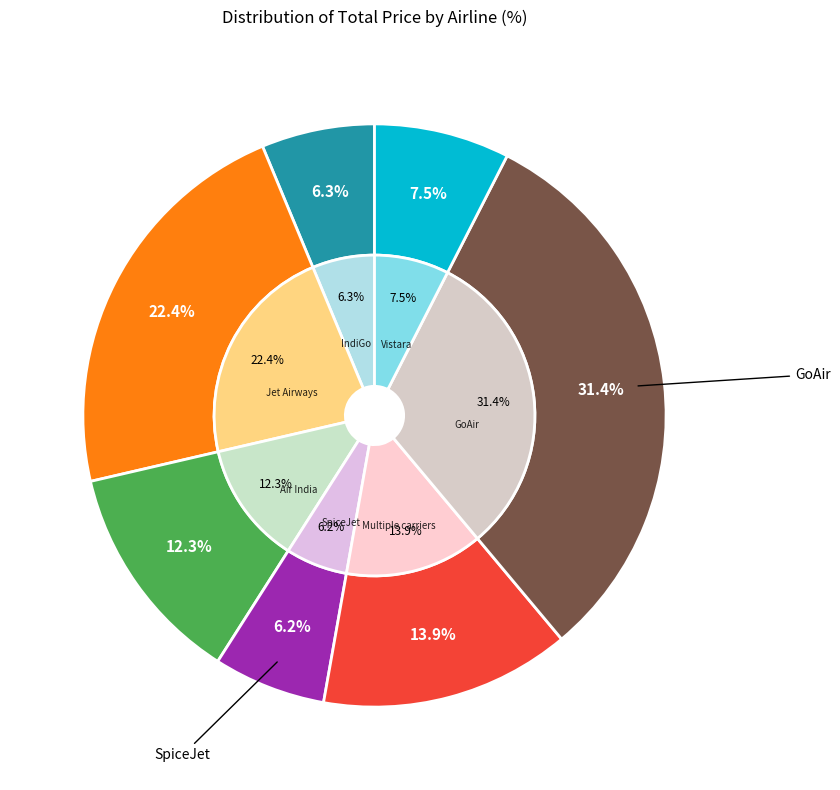

Approximately how many times larger is the value at GoAir compared to Vistara?

4.2